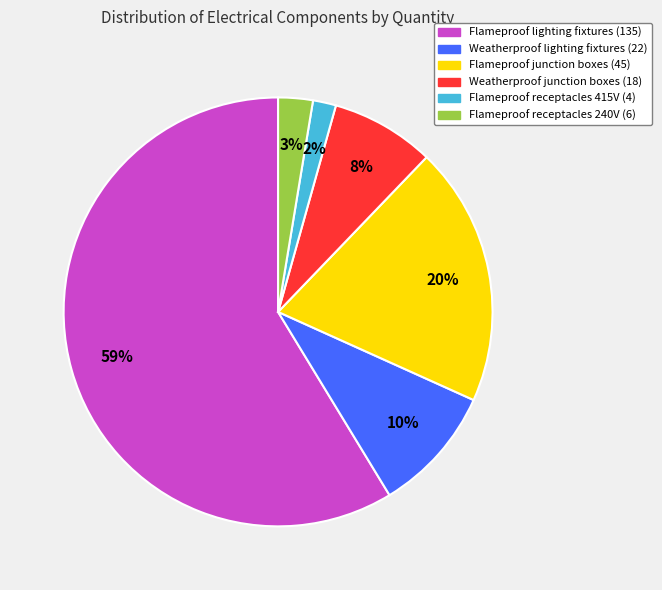

True or false: Flameproof receptacles 240V (6) accounts for 9% of the total.

False